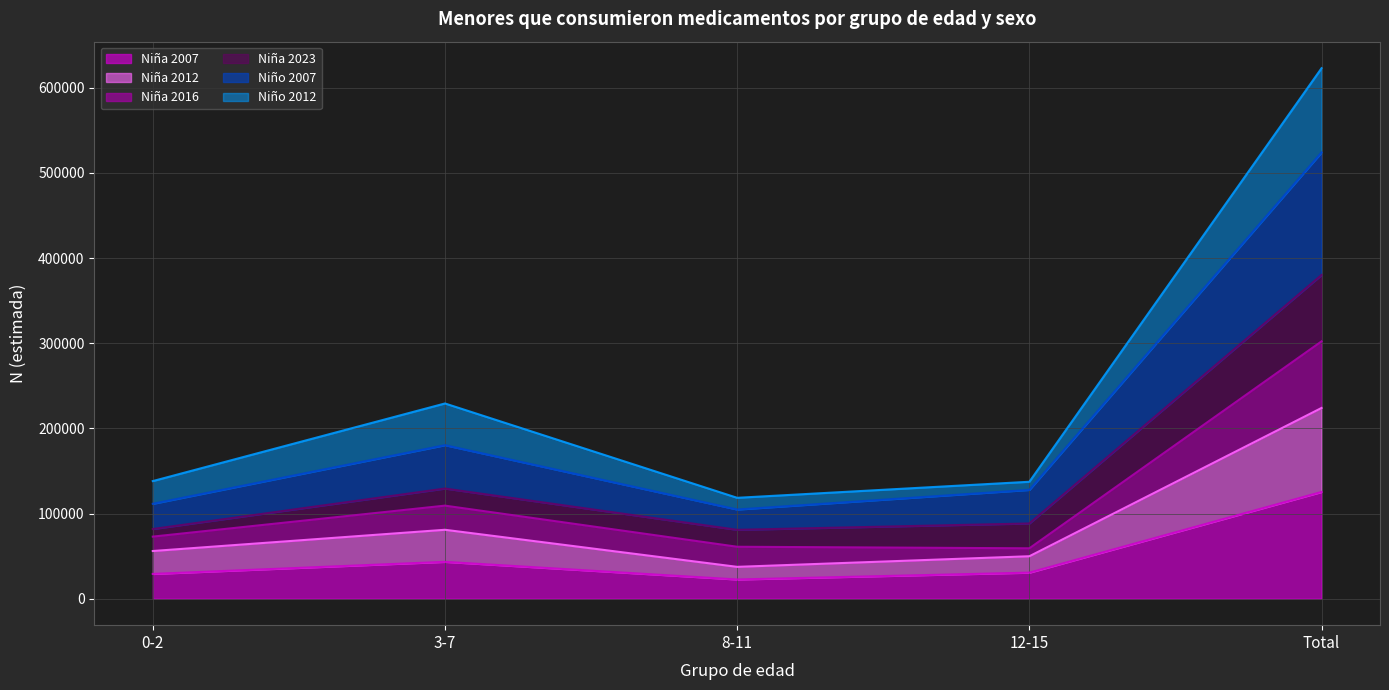

What is the value of the Niña 2016 point at the 5th from the left?

302204